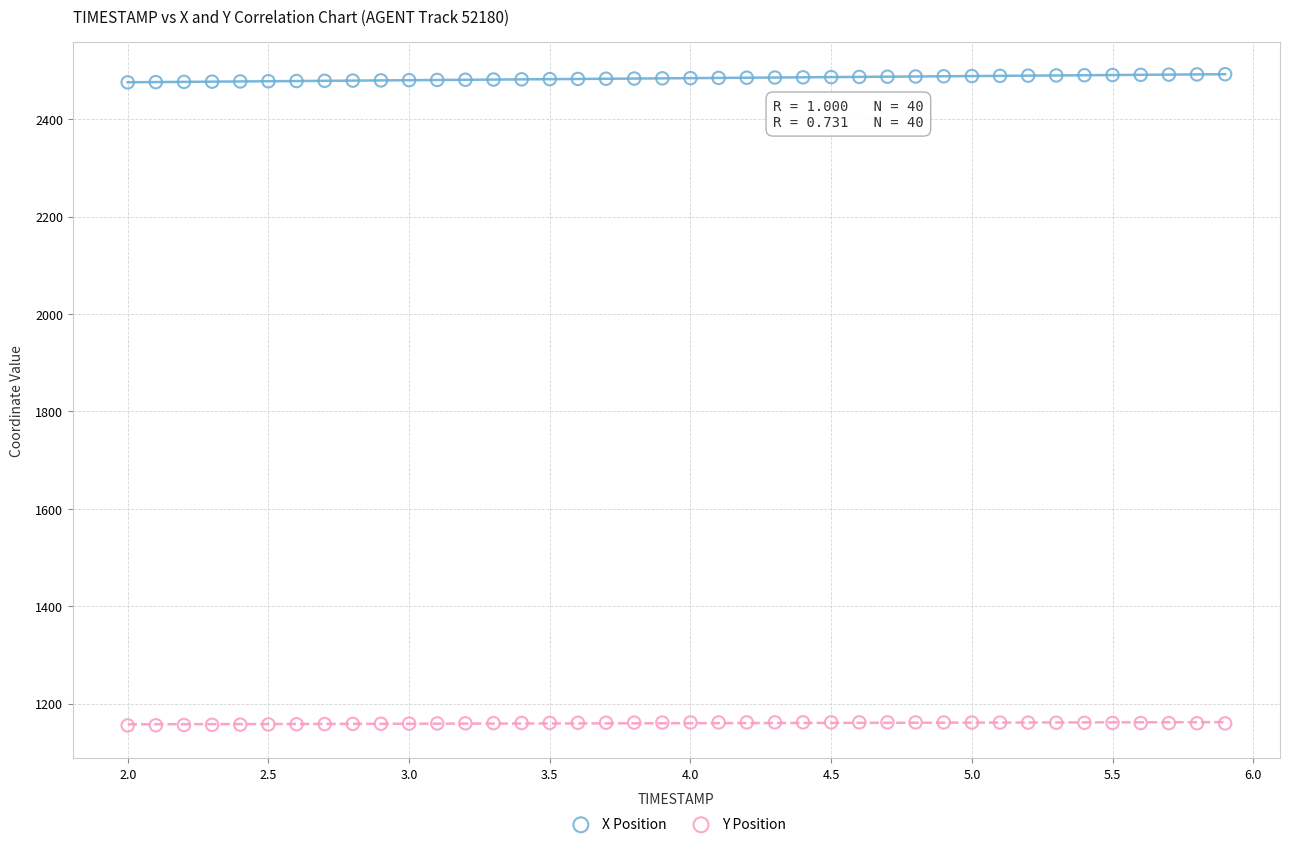

Which series reaches the minimum Y coordinate?

Y Position